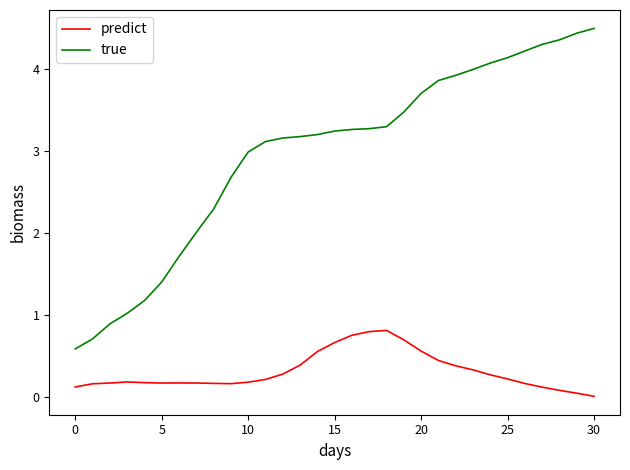

List the series in order of their peak value, lowest first.

predict, true